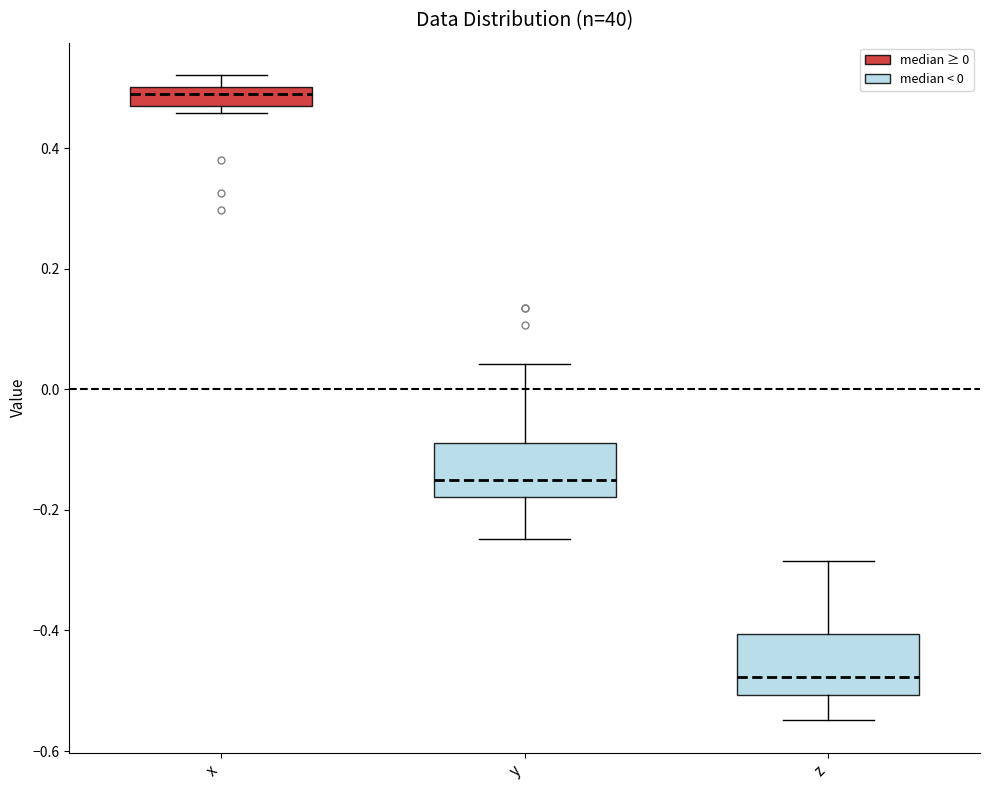

Reading left to right, read every box against the y-axis: the position of its median line, the range the box covers, and the ends of its whiskers. The values are not printed on the chart, so give them approximately, as read against the axis.

x: median 0.48, box 0.46 to 0.50, whiskers 0.46 (just below the box's lower edge) to 0.52
y: median -0.16, box -0.18 to -0.08, whiskers -0.24 to 0.04
z: median -0.48, box -0.50 to -0.40, whiskers -0.54 to -0.28